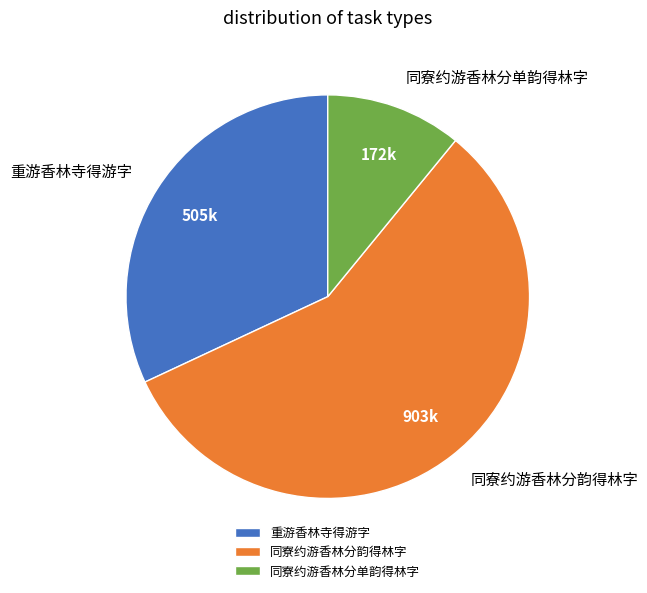

What is the ratio of the value at 同寮约游香林分韵得林字 to the value at 同寮约游香林分单韵得林字?

5.2